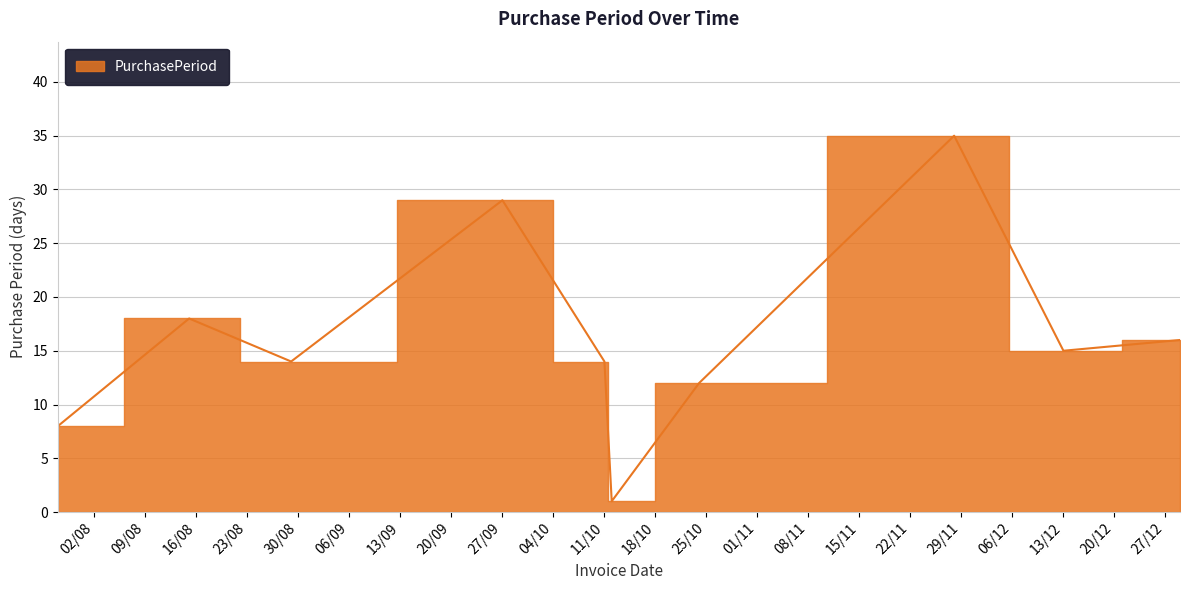

List the labels in order of value, largest first.

2016-11-28, 2016-09-27, 2016-08-15, 2016-12-29, 2016-12-13, 2016-08-29, 2016-10-11, 2016-10-24, 2016-07-28, 2016-10-12